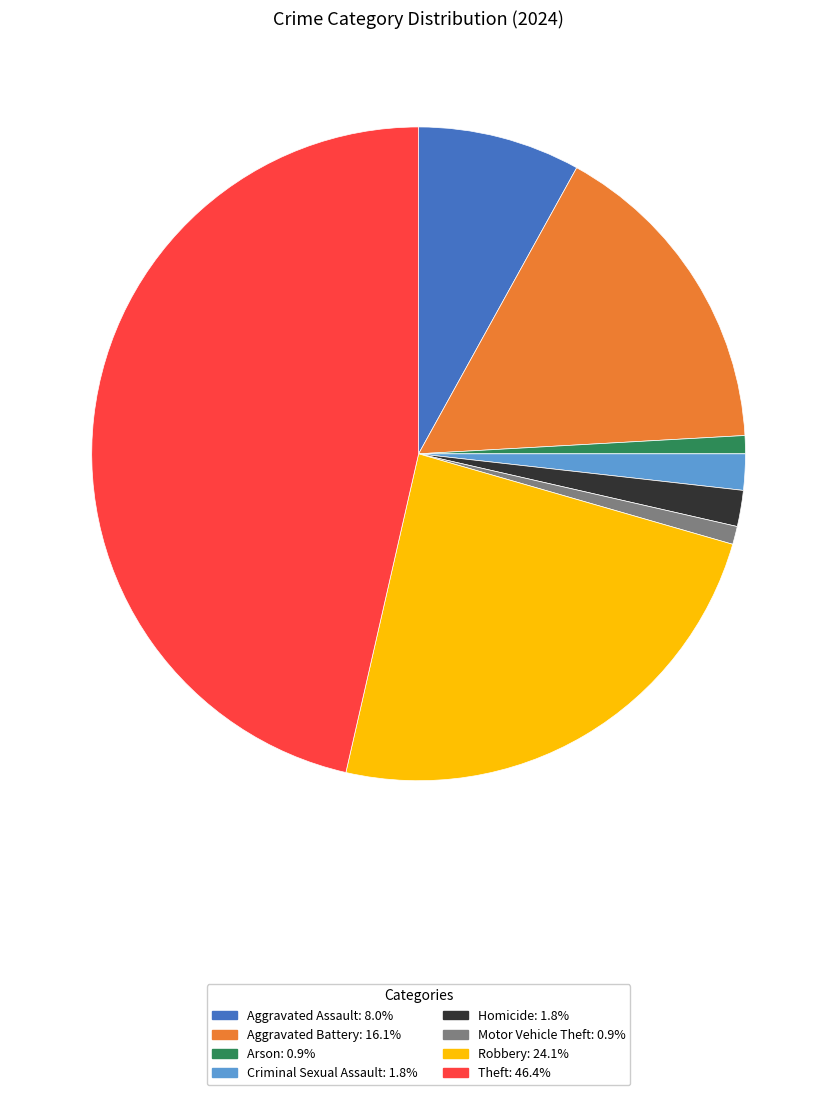

Does Theft represent more than half of the total?

No